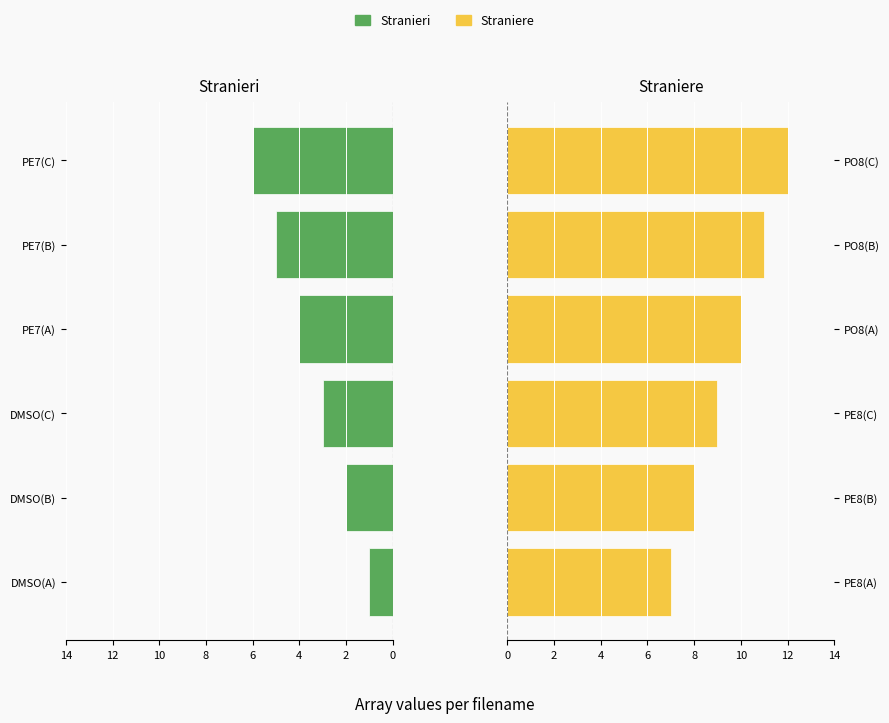

How many data points in Stranieri are above 4?

2